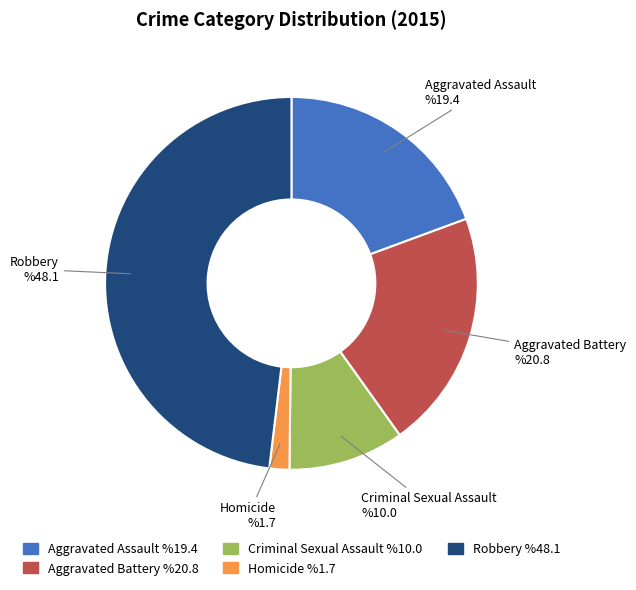

Which category has the smallest portion of the pie?

Homicide